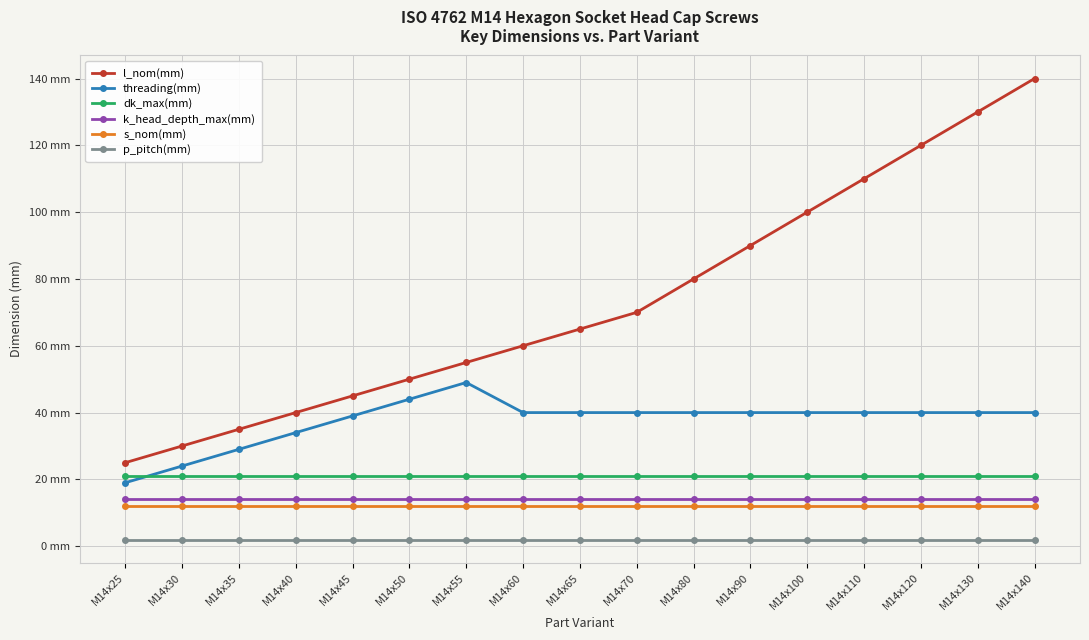

Does the chart have visible grid lines?

Yes